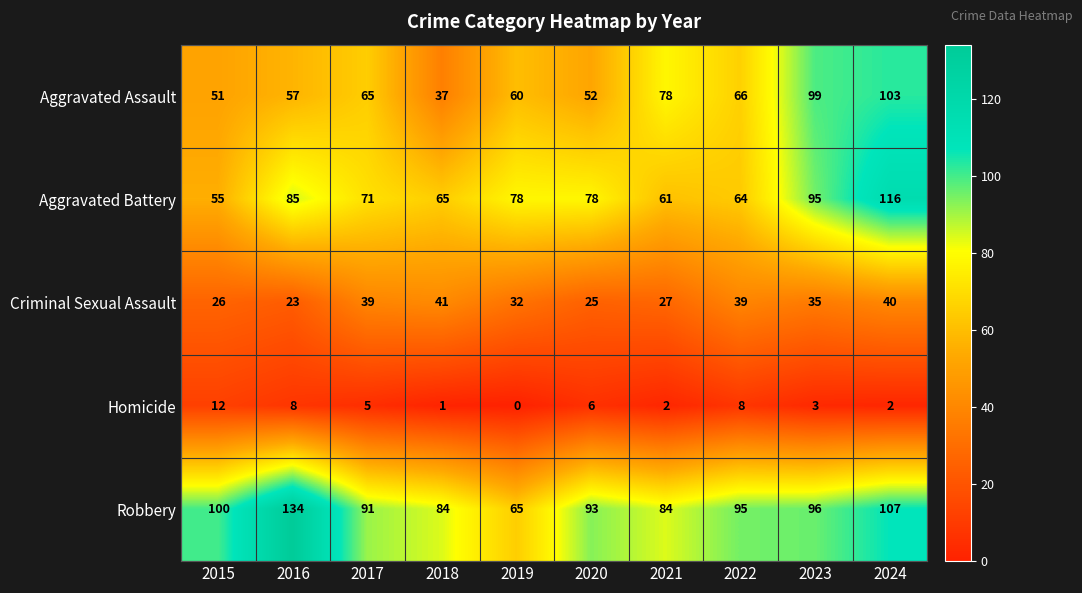

What is the greatest value displayed?

134